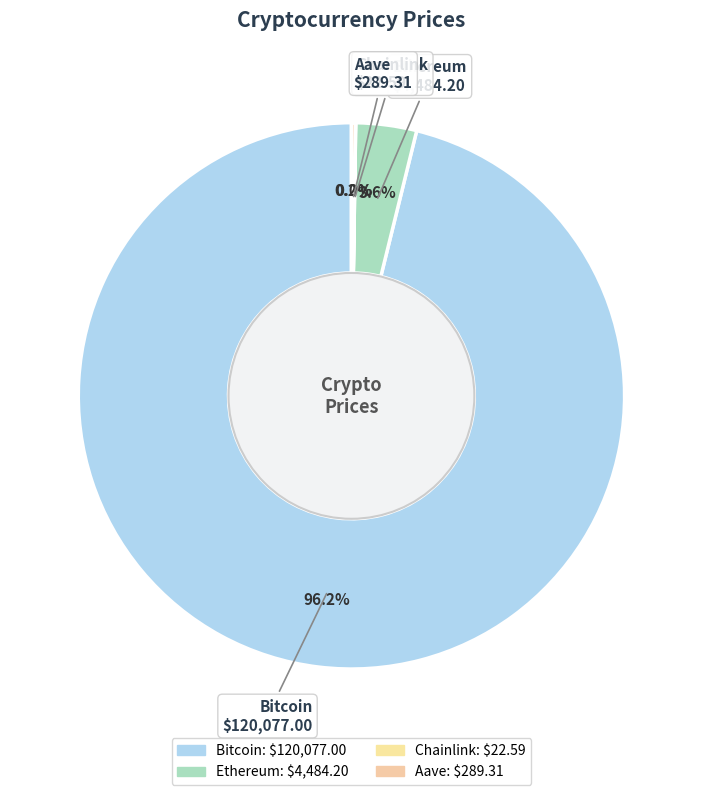

True or false: Aave accounts for 0% of the total.

True